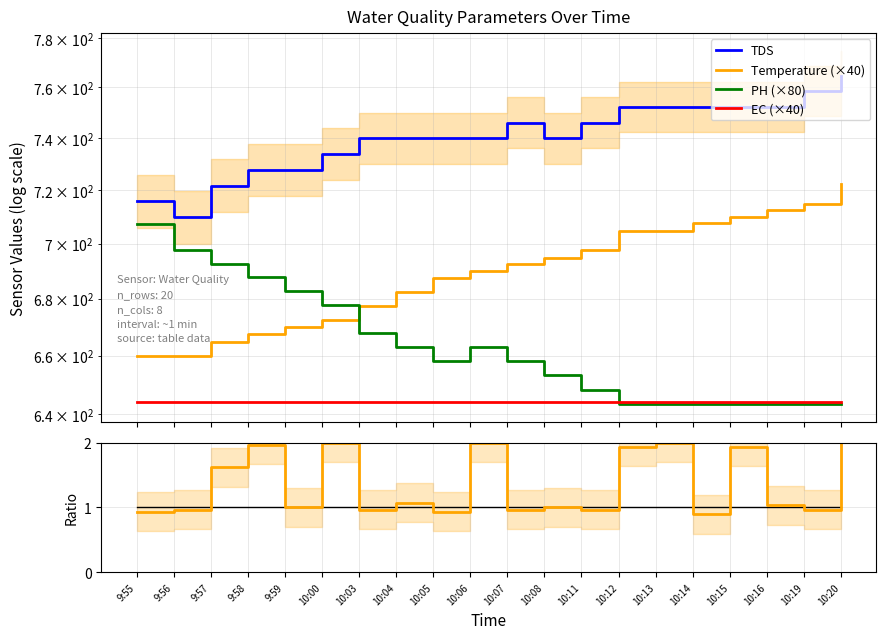

Reading left to right, what are all the values shown in this chart?

TDS: 9:55=715.8	9:56=709.9	9:57=721.7	9:58=727.8	9:59=727.8	10:00=733.8	10:03=739.9	10:04=739.9	10:05=739.9	10:06=739.9	10:07=746.1	10:08=739.9	10:11=746.1	10:12=752.3	10:13=752.3	10:14=752.3	10:15=752.3	10:16=752.3	10:19=758.5	10:20=764.8
Temperature (×40): 9:55=660.0	9:56=660.0	9:57=664.8	9:58=667.6	9:59=670.0	10:00=672.4	10:03=677.6	10:04=682.4	10:05=687.6	10:06=690.0	10:07=692.4	10:08=694.8	10:11=697.6	10:12=704.8	10:13=704.8	10:14=707.6	10:15=710.0	10:16=712.4	10:19=714.8	10:20=722.4
PH (×80): 9:55=707.5	9:56=697.6	9:57=692.7	9:58=687.7	9:59=682.8	10:00=677.9	10:03=668.0	10:04=663.1	10:05=658.1	10:06=663.1	10:07=658.1	10:08=653.2	10:11=648.2	10:12=643.3	10:13=643.3	10:14=643.3	10:15=643.3	10:16=643.3	10:19=643.3	10:20=643.3
EC (×40): 9:55=644.1	9:56=644.1	9:57=644.1	9:58=644.1	9:59=644.1	10:00=644.1	10:03=644.1	10:04=644.1	10:05=644.1	10:06=644.1	10:07=644.1	10:08=644.1	10:11=644.1	10:12=644.1	10:13=644.1	10:14=644.1	10:15=644.1	10:16=644.1	10:19=644.1	10:20=644.1
ORP ratio: 9:55=0.9	9:56=1.0	9:57=1.6	9:58=2.0	9:59=1.0	10:00=2.0	10:03=1.0	10:04=1.1	10:05=0.9	10:06=2.0	10:07=1.0	10:08=1.0	10:11=1.0	10:12=1.9	10:13=2.0	10:14=0.9	10:15=1.9	10:16=1.0	10:19=1.0	10:20=2.0